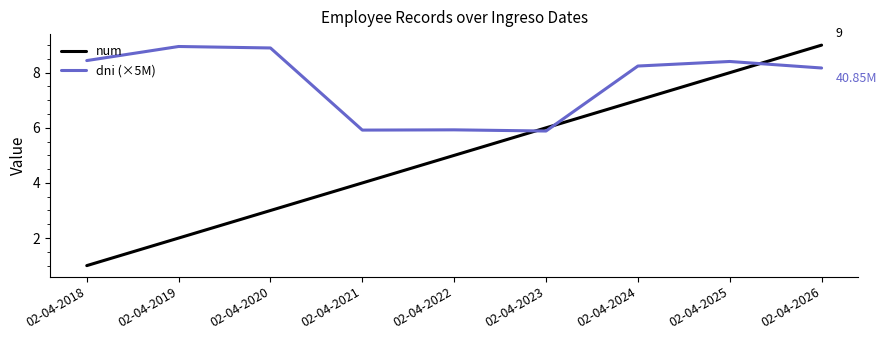

Between 02-04-2023 and 02-04-2024, which series saw the biggest shift?

dni (×5M)